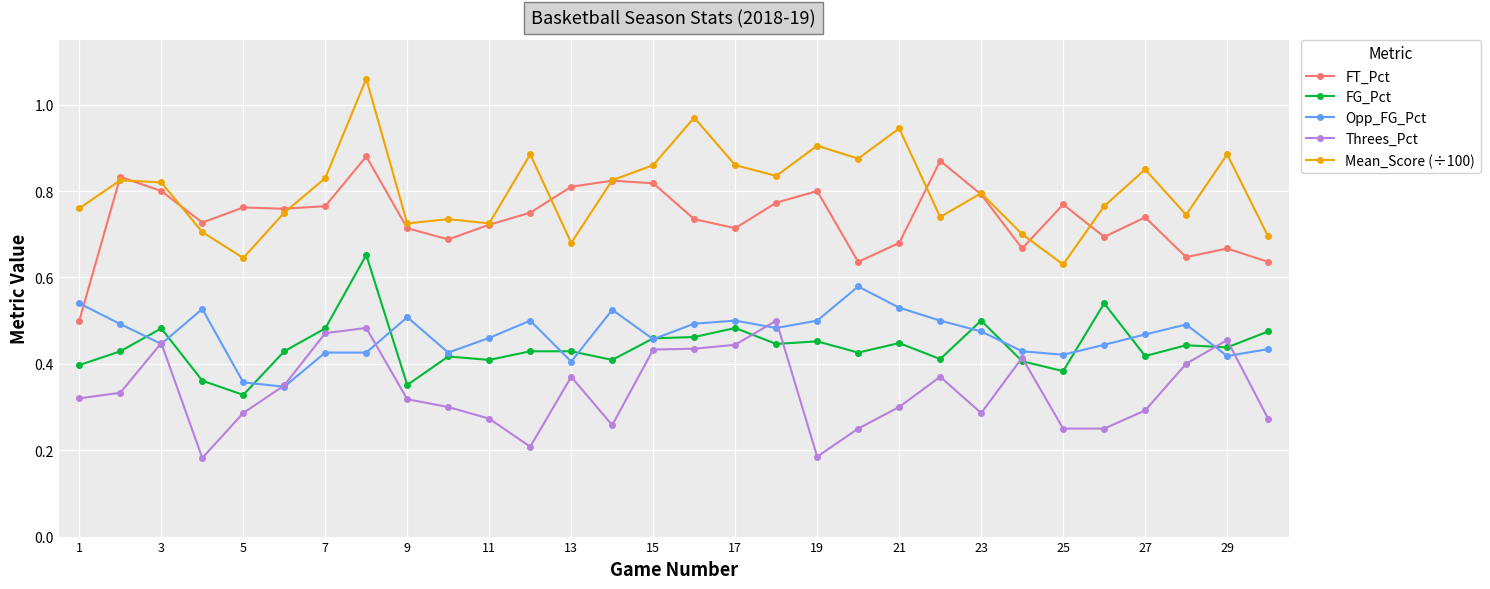

Count the FG_Pct values in the range 0 to 1.

30